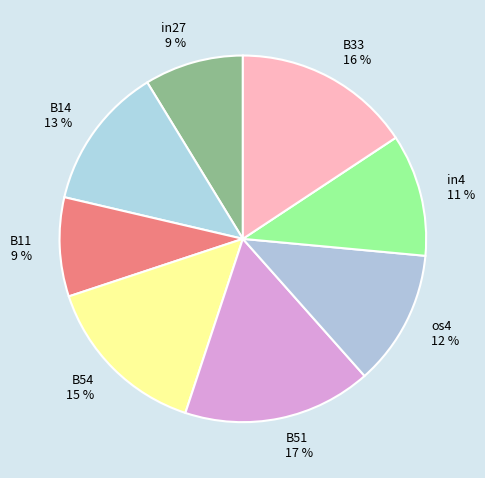

Do B54 and os4 together represent more than half of the pie?

No